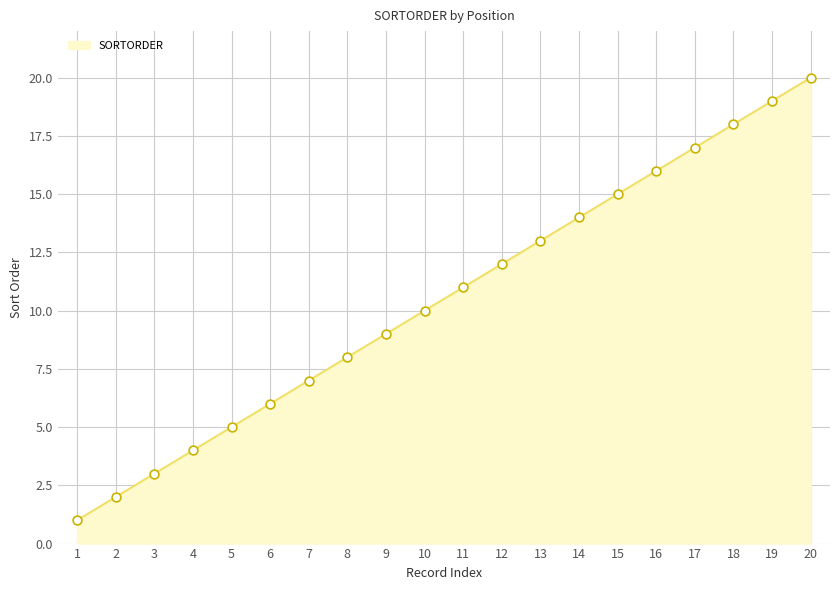

What is the change in value from 5 to 16?

+11